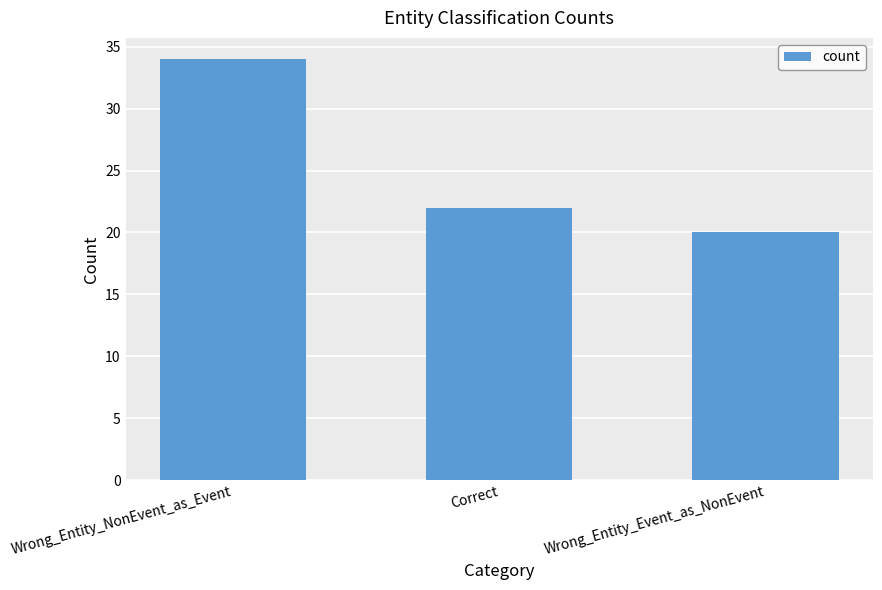

Does the chart contain any negative values?

No